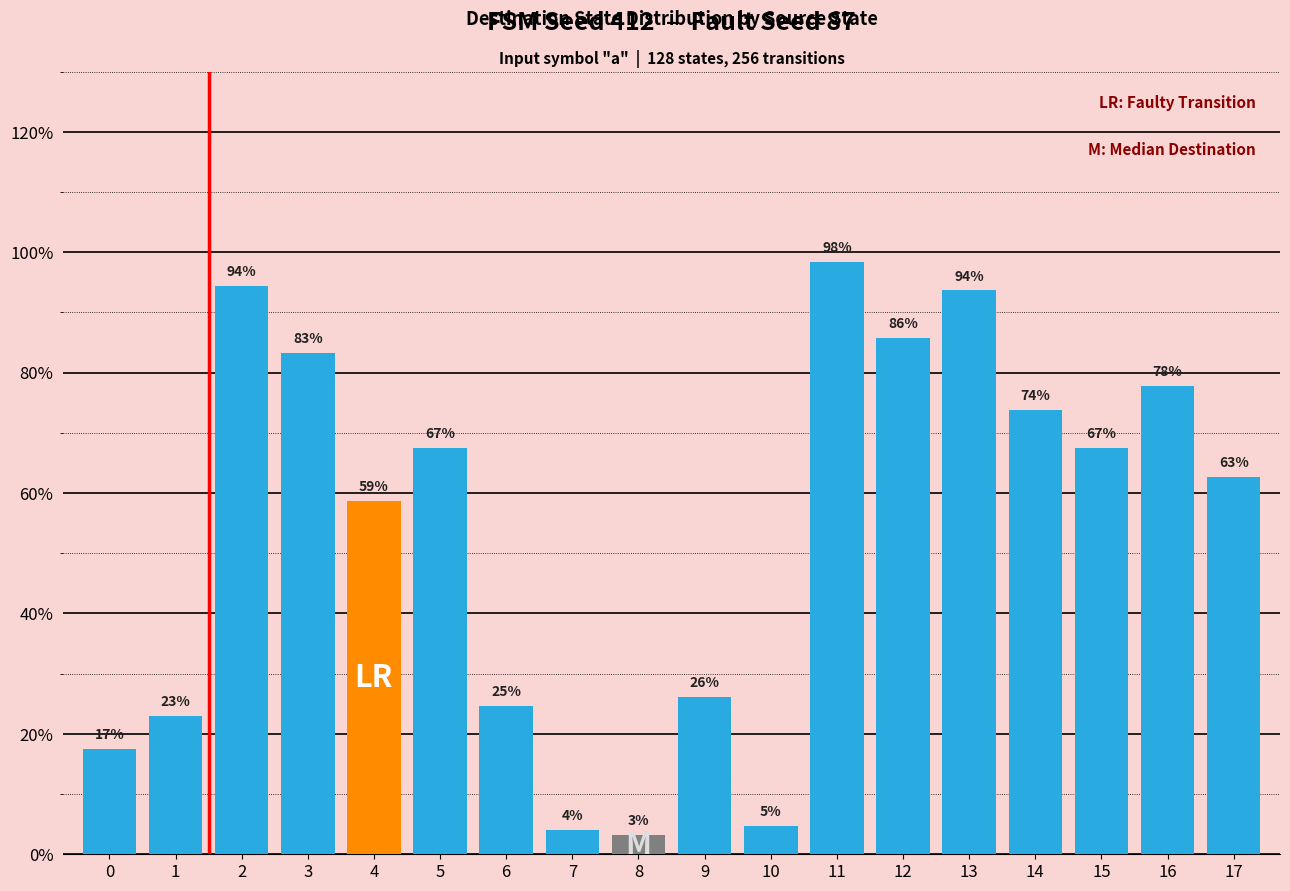

True or false: the data shows 85.7 at 12.

True